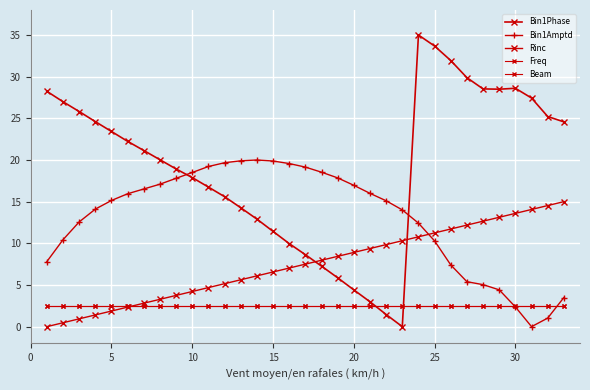

What is the greatest value displayed?

35.0